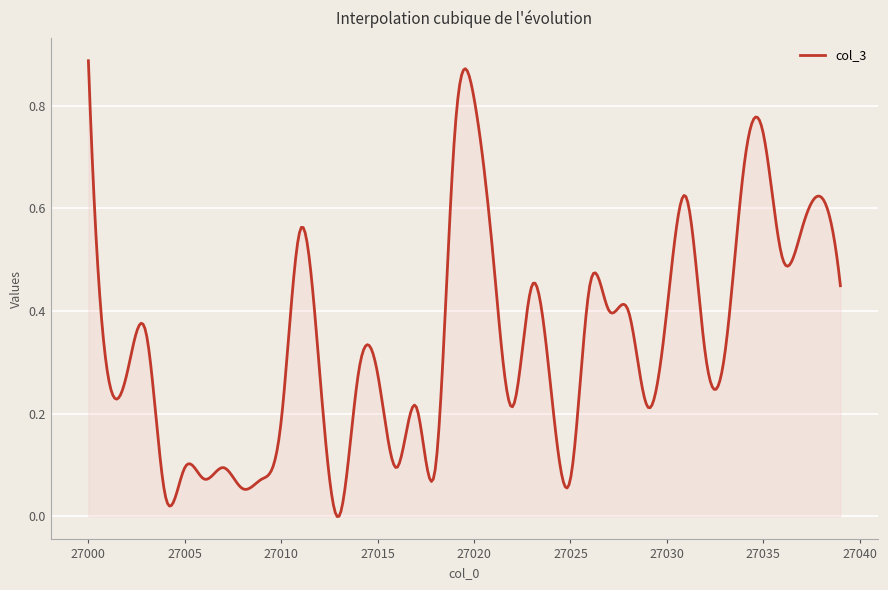

What is the difference between the maximum and minimum values?

0.9